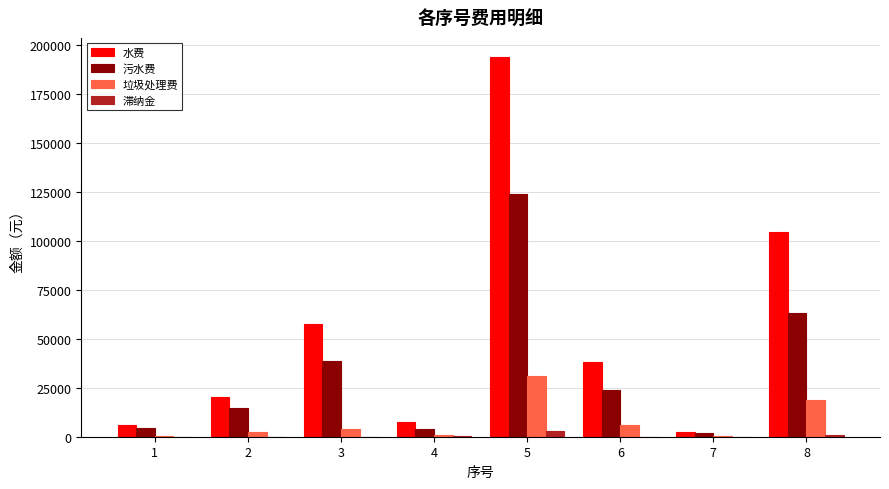

The value of 水费 at 5 is 295792.4. True or false?

False